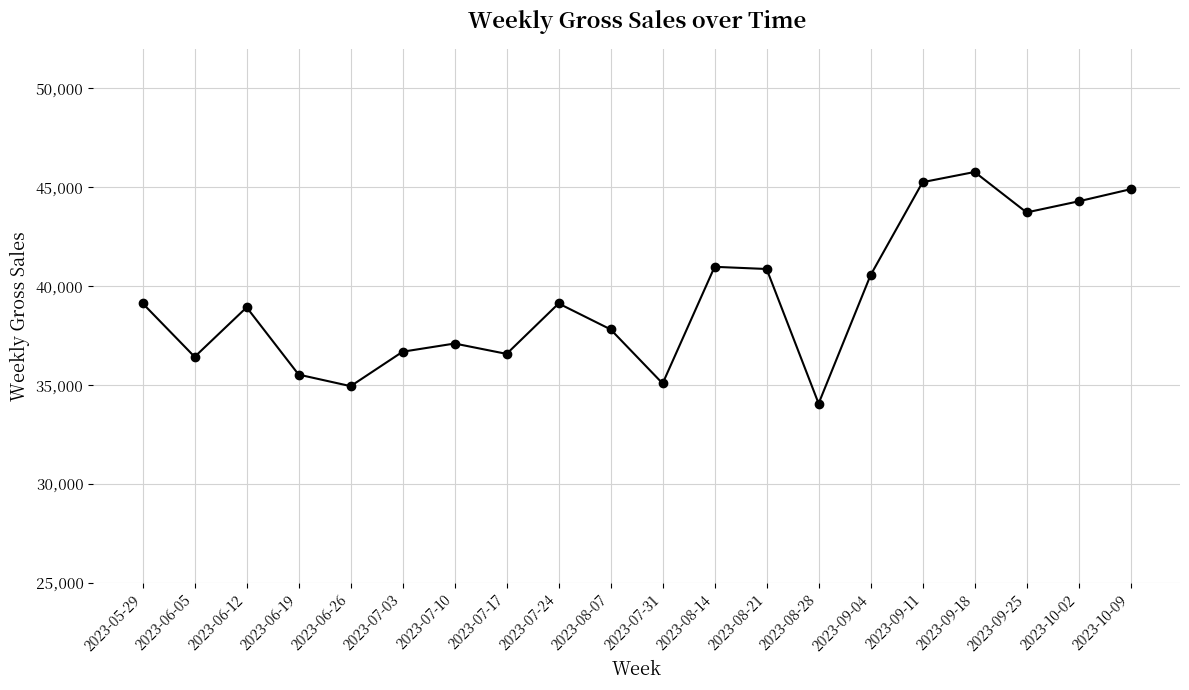

True or false: the data has more than 1 interior local peaks.

True